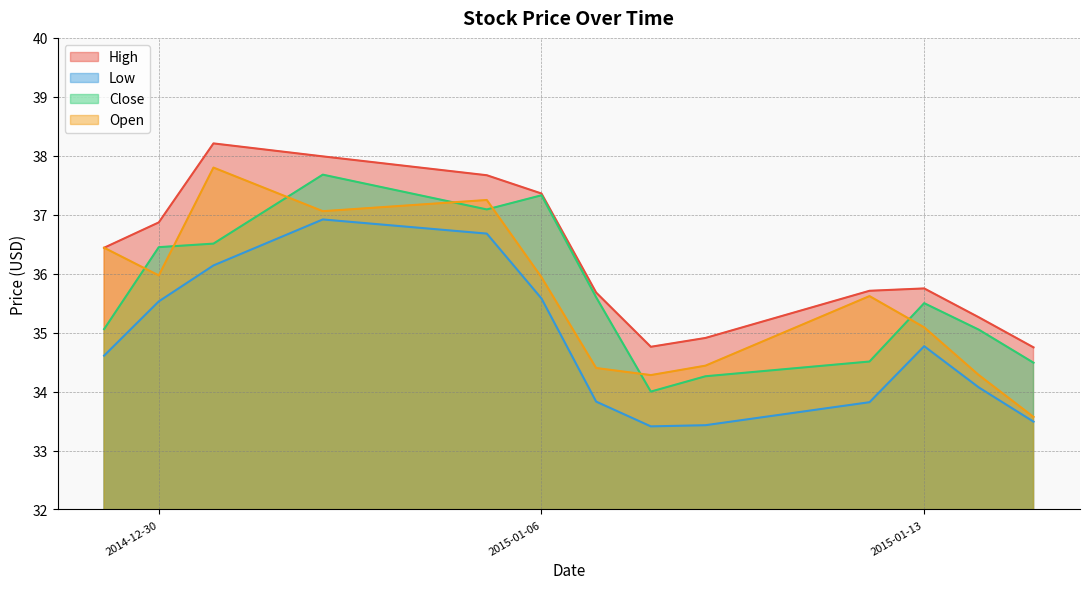

Reading left to right, what are all the values shown in this chart?

High: 2014-12-29=36.4	2014-12-30=36.9	2014-12-31=38.2	2015-01-02=38.0	2015-01-05=37.7	2015-01-06=37.4	2015-01-07=35.7	2015-01-08=34.8	2015-01-09=34.9	2015-01-12=35.7	2015-01-13=35.8	2015-01-14=35.3	2015-01-15=34.8
Low: 2014-12-29=34.6	2014-12-30=35.5	2014-12-31=36.1	2015-01-02=36.9	2015-01-05=36.7	2015-01-06=35.6	2015-01-07=33.8	2015-01-08=33.4	2015-01-09=33.4	2015-01-12=33.8	2015-01-13=34.8	2015-01-14=34.1	2015-01-15=33.5
Close: 2014-12-29=35.1	2014-12-30=36.5	2014-12-31=36.5	2015-01-02=37.7	2015-01-05=37.1	2015-01-06=37.3	2015-01-07=35.6	2015-01-08=34.0	2015-01-09=34.3	2015-01-12=34.5	2015-01-13=35.5	2015-01-14=35.0	2015-01-15=34.5
Open: 2014-12-29=36.4	2014-12-30=36.0	2014-12-31=37.8	2015-01-02=37.1	2015-01-05=37.2	2015-01-06=35.9	2015-01-07=34.4	2015-01-08=34.3	2015-01-09=34.4	2015-01-12=35.6	2015-01-13=35.1	2015-01-14=34.3	2015-01-15=33.6